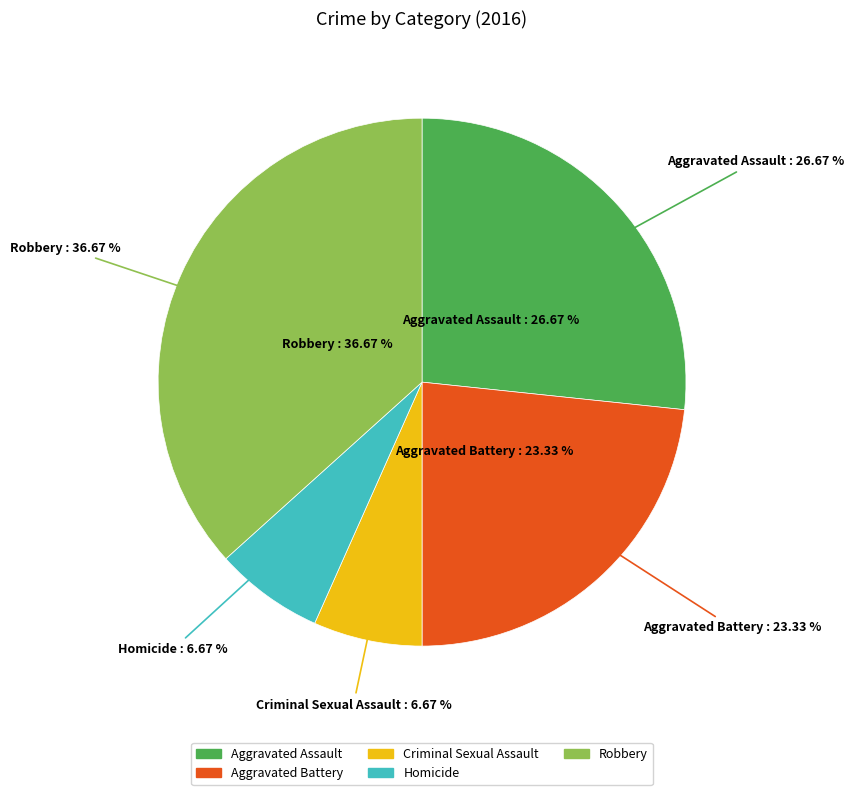

How many slices are in this pie chart?

5